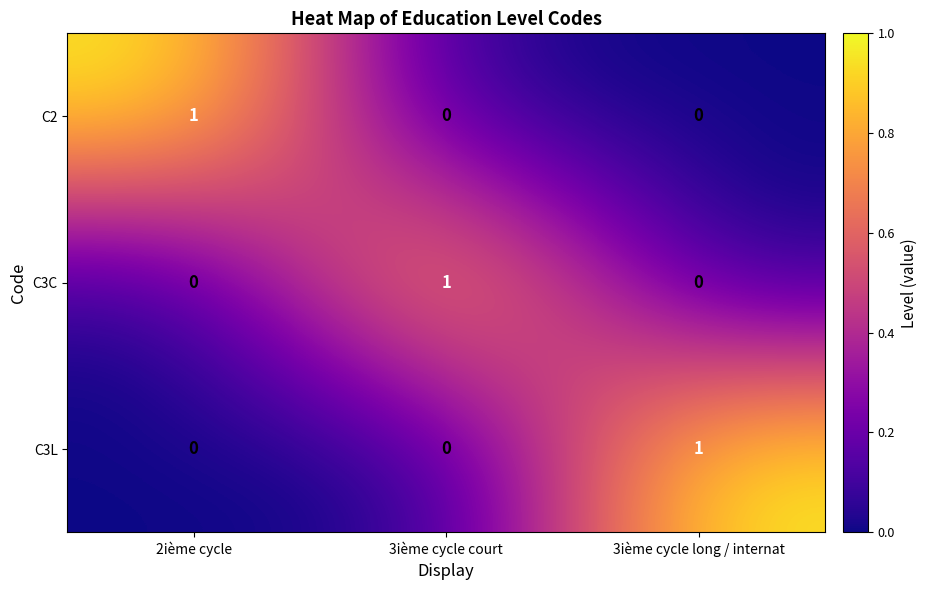

Count the C3C values in the range 0 to 1.

3